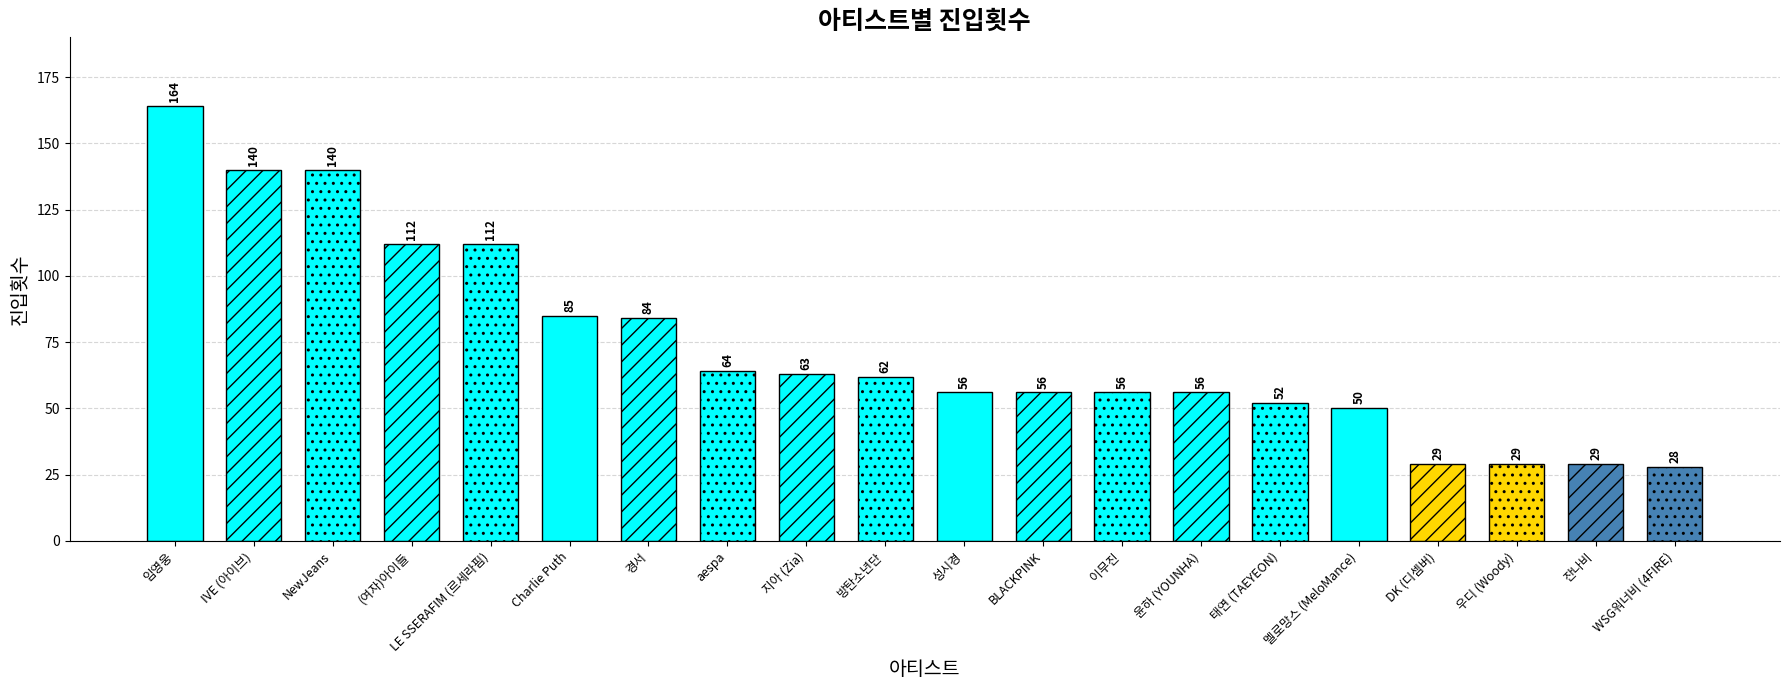

Where is the data nearest to the value 96?

Charlie Puth